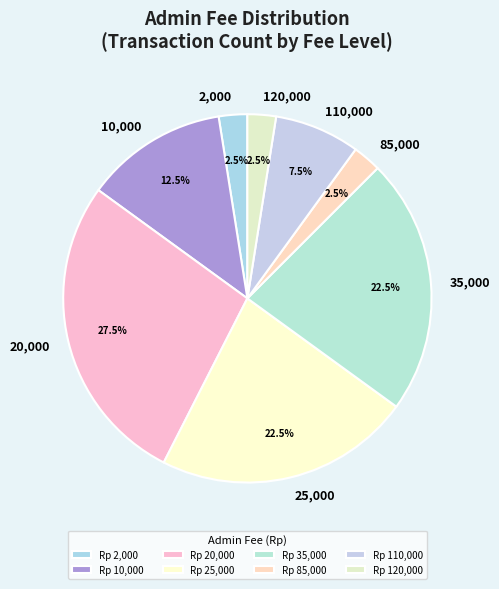

Approximately how many times larger is the value at 2,000 compared to 110,000?

0.3